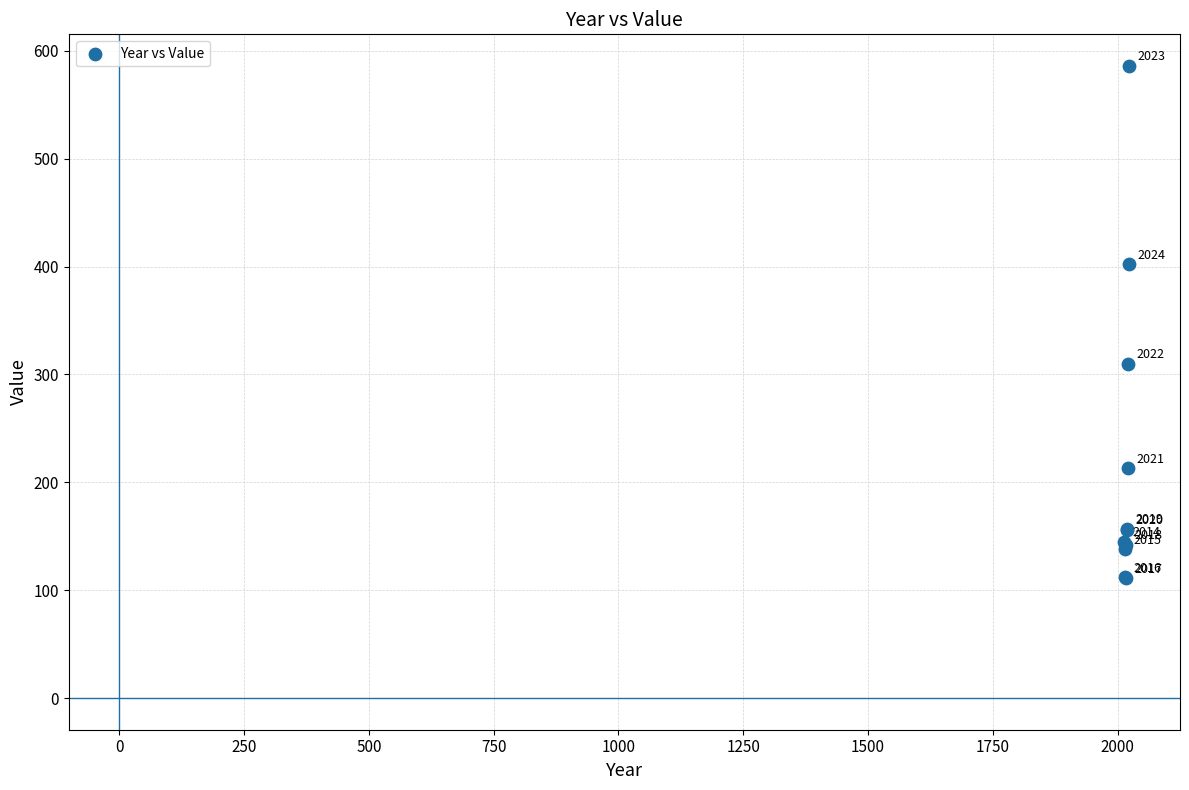

What Y value in the scatter plot is closest to 348?

310